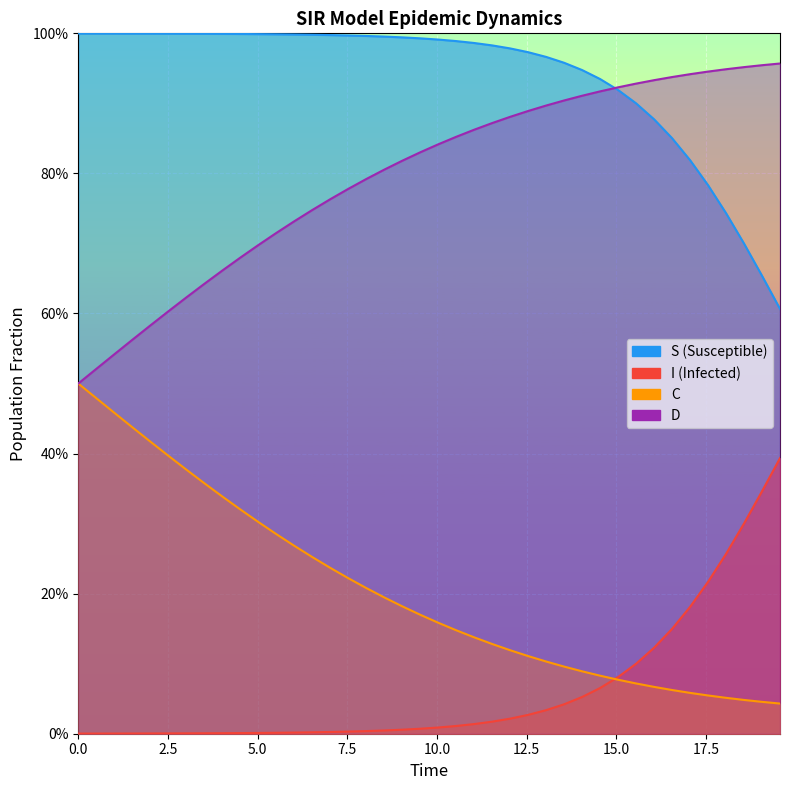

Reading left to right, extract all data points from this chart.

S: 1.0	1.0	1.0	1.0	1.0	1.0	1.0	1.0	1.0	1.0	1.0	1.0	1.0	1.0	1.0	1.0	1.0	1.0	1.0	1.0	1.0	1.0	1.0	1.0	1.0	1.0	1.0	1.0	0.9	0.9	0.9	0.9	0.9	0.9	0.8	0.8	0.7	0.7	0.7	0.6
I: 0.0	0.0	0.0	0.0	0.0	0.0	0.0	0.0	0.0	0.0	0.0	0.0	0.0	0.0	0.0	0.0	0.0	0.0	0.0	0.0	0.0	0.0	0.0	0.0	0.0	0.0	0.0	0.0	0.1	0.1	0.1	0.1	0.1	0.1	0.2	0.2	0.3	0.3	0.3	0.4
C: 0.5	0.5	0.5	0.4	0.4	0.4	0.4	0.4	0.3	0.3	0.3	0.3	0.3	0.3	0.2	0.2	0.2	0.2	0.2	0.2	0.2	0.1	0.1	0.1	0.1	0.1	0.1	0.1	0.1	0.1	0.1	0.1	0.1	0.1	0.1	0.1	0.1	0.0	0.0	0.0
D: 0.5	0.5	0.5	0.6	0.6	0.6	0.6	0.6	0.7	0.7	0.7	0.7	0.7	0.7	0.8	0.8	0.8	0.8	0.8	0.8	0.8	0.9	0.9	0.9	0.9	0.9	0.9	0.9	0.9	0.9	0.9	0.9	0.9	0.9	0.9	0.9	0.9	1.0	1.0	1.0